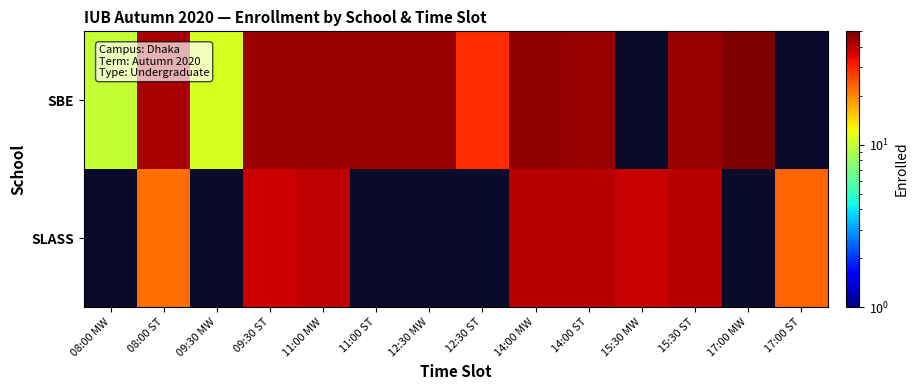

How many data points does each series have?

14